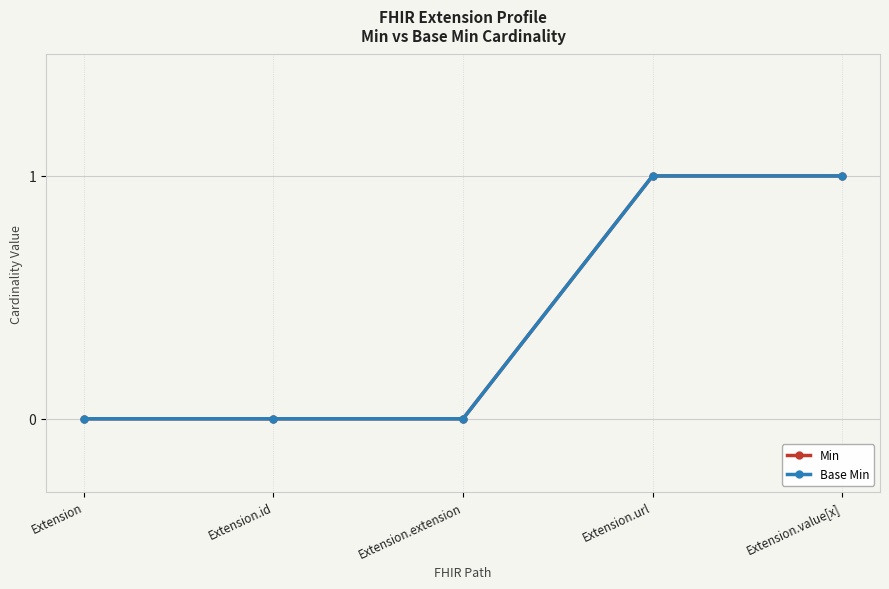

Rank the series by their maximum value, from highest to lowest.

Min, Base Min